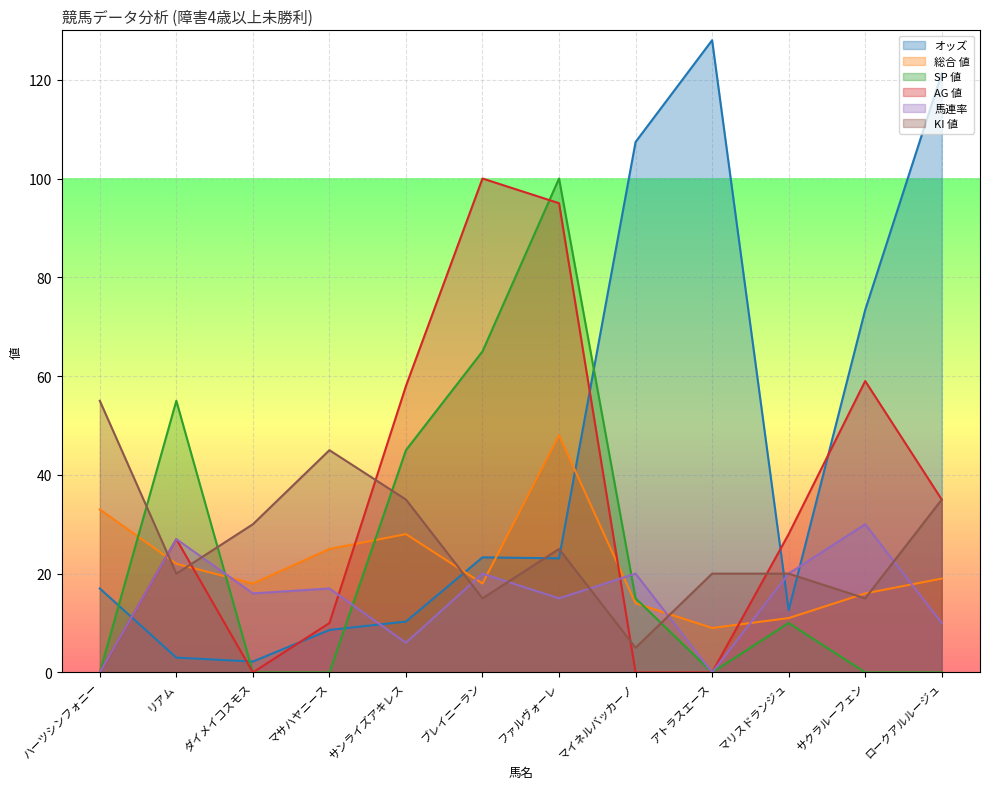

At which label does 総合 値 first exceed 19?

ハーツシンフォニー